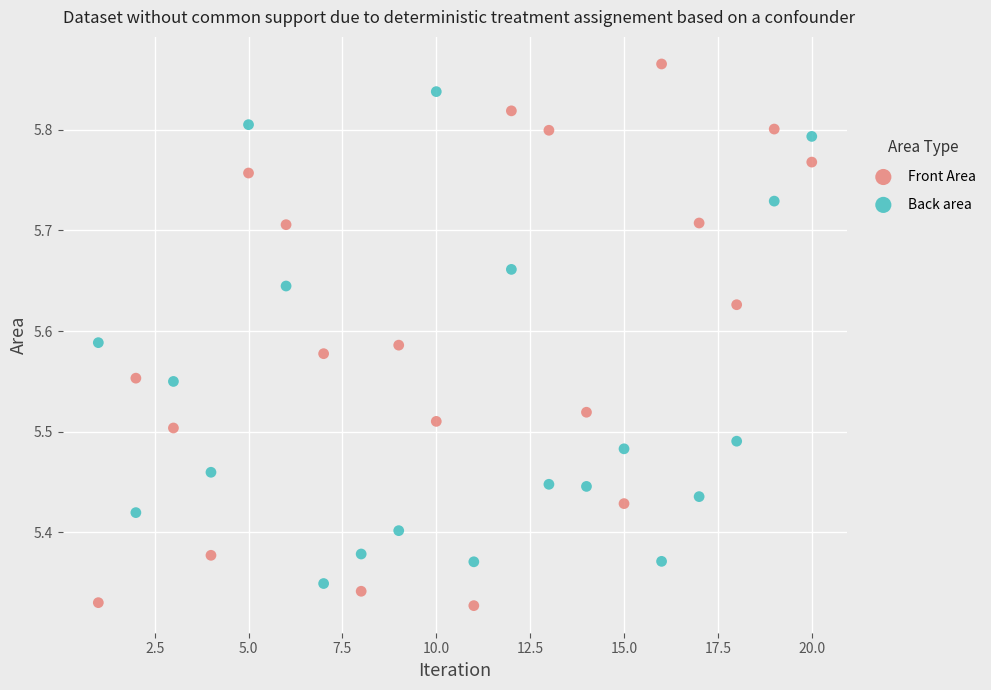

Which series contains the highest Y value?

Front Area